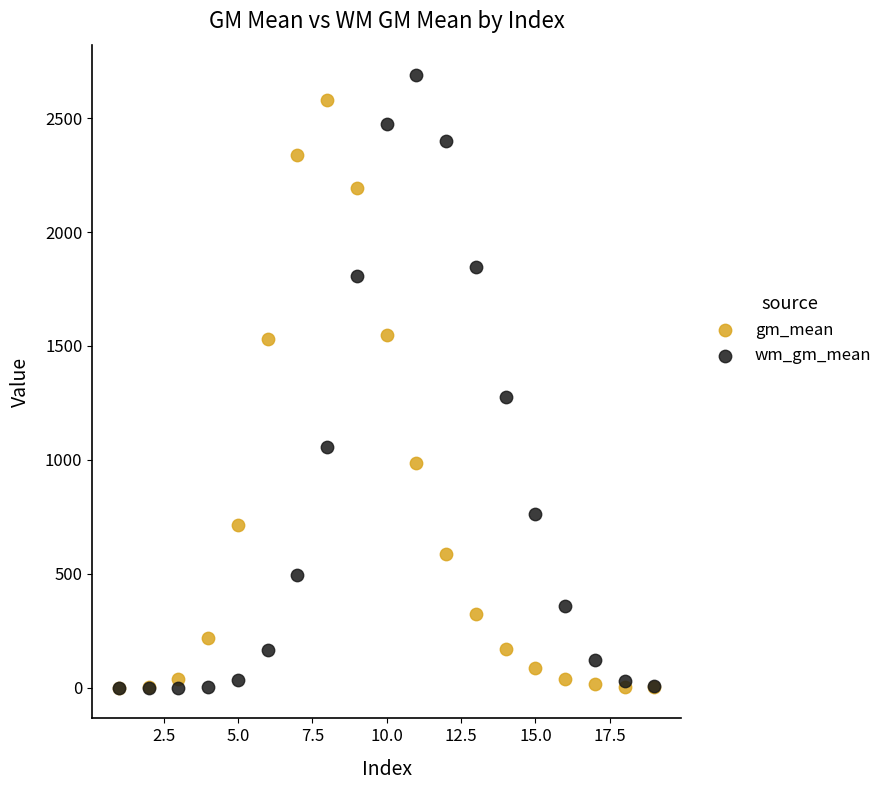

Across all series, what Y value is closest to 1343?

1274.0